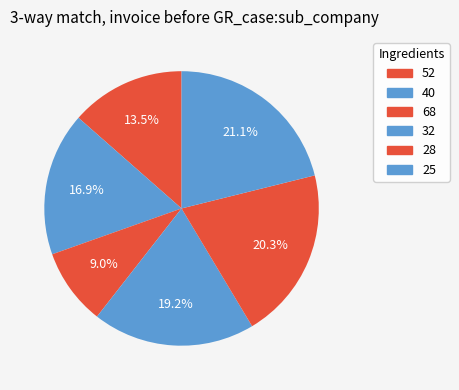

Is there a majority slice in this chart?

No